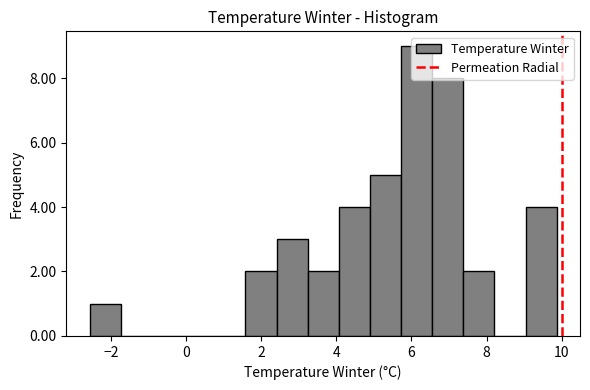

Over which range of the x-axis is the bar tallest?

5.8 to 6.6